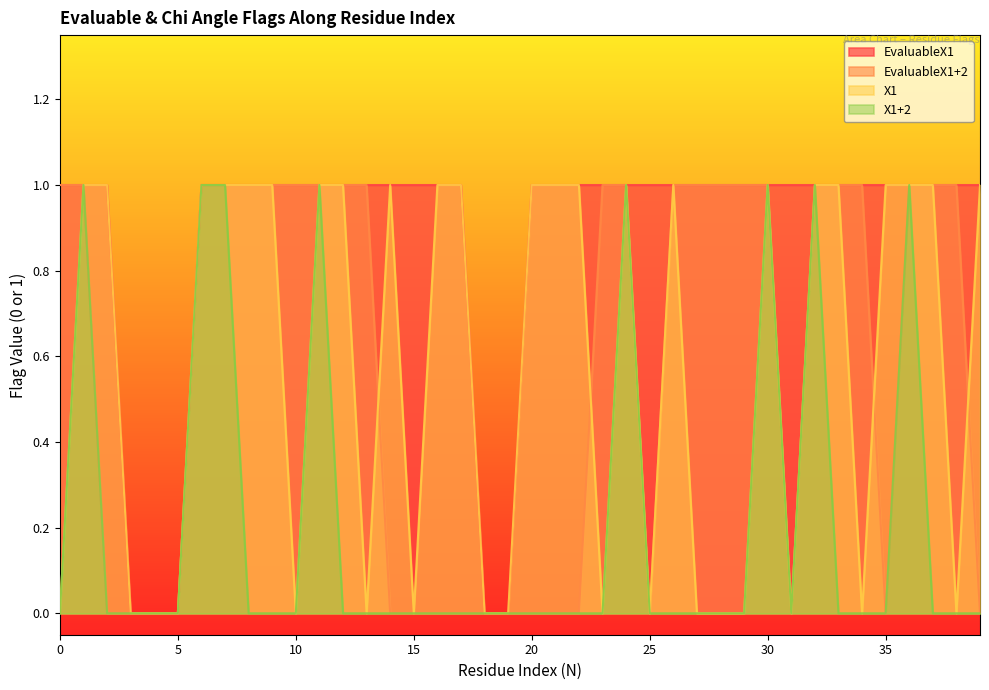

True or false: EvaluableX1+2 and EvaluableX1 cross at least once.

False